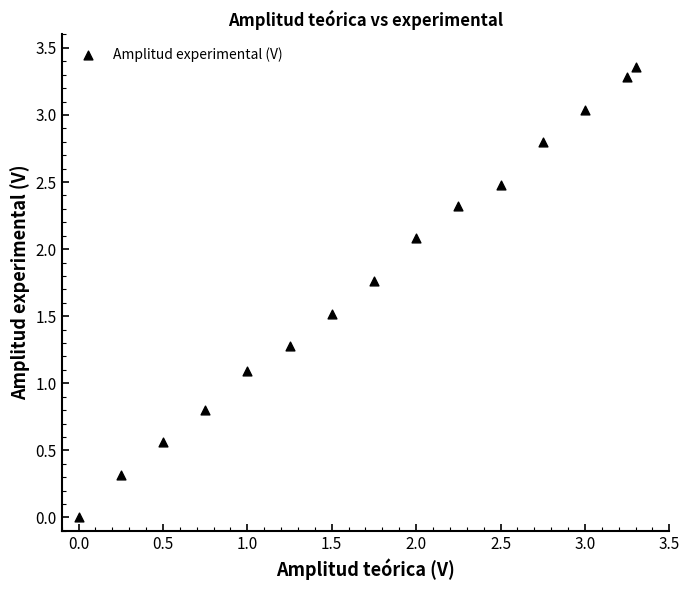

What Y value in the scatter plot is closest to 1?

1.1